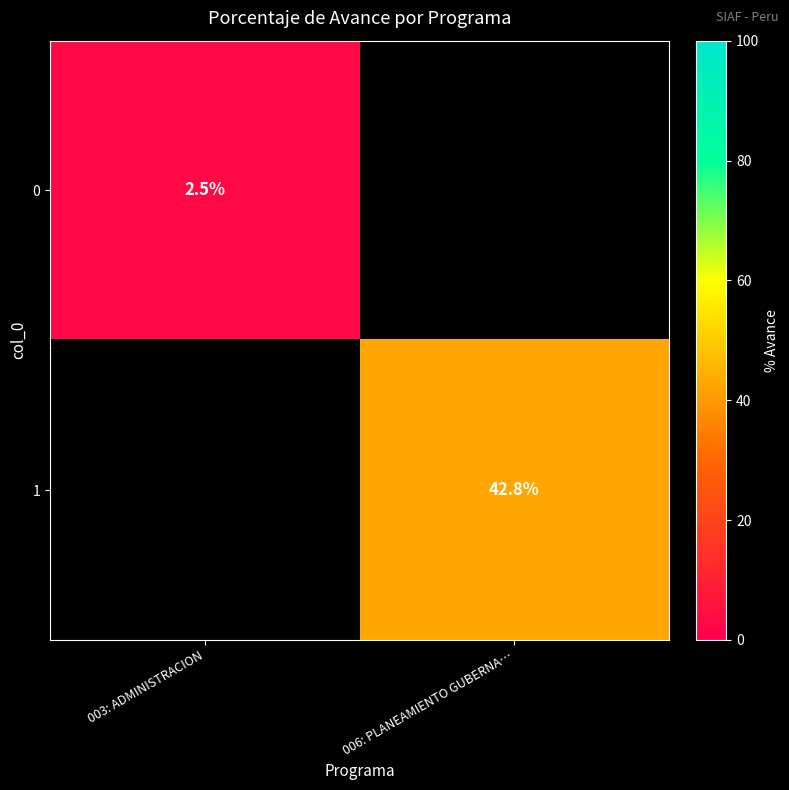

The value of 0 at 003: ADMINISTRACION is 2.5. True or false?

True